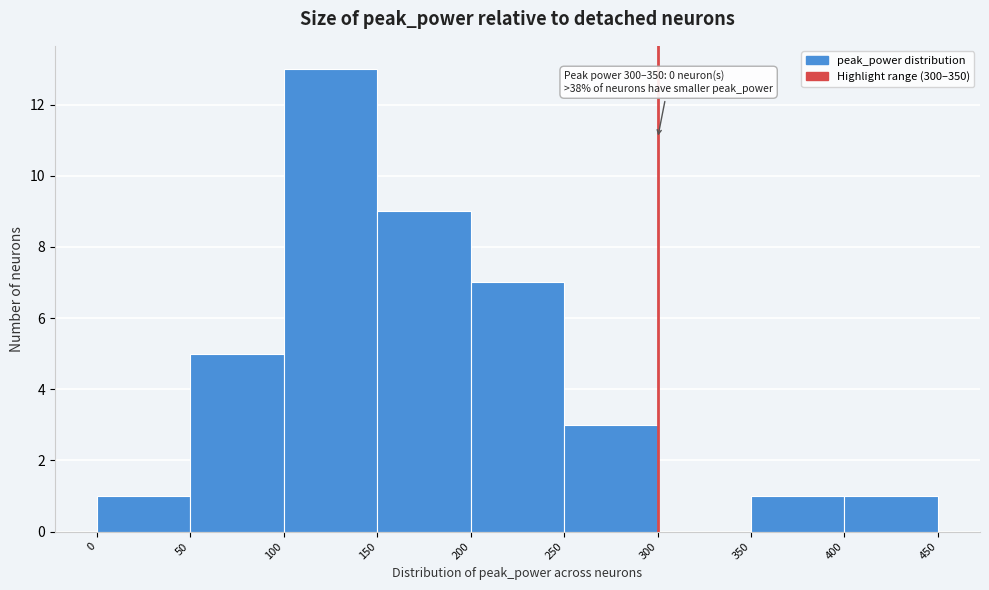

Which range on the x-axis has the tallest bar?

100 to 150